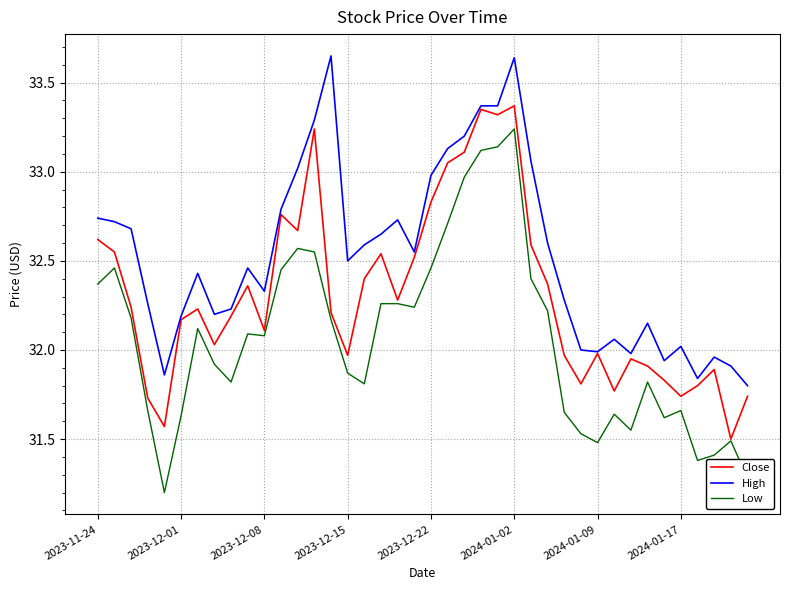

Which series has the widest spread of values?

Low